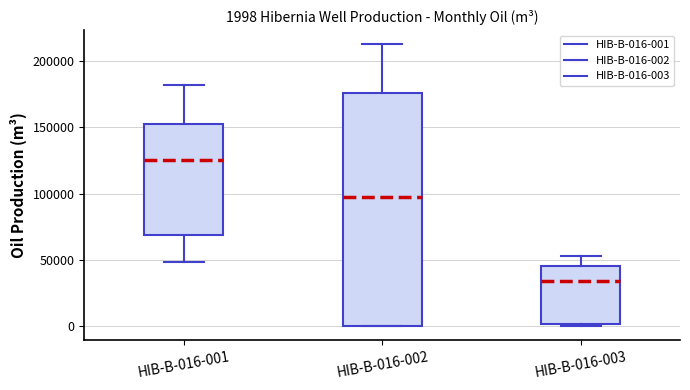

Which box's median line is the highest?

HIB-B-016-001